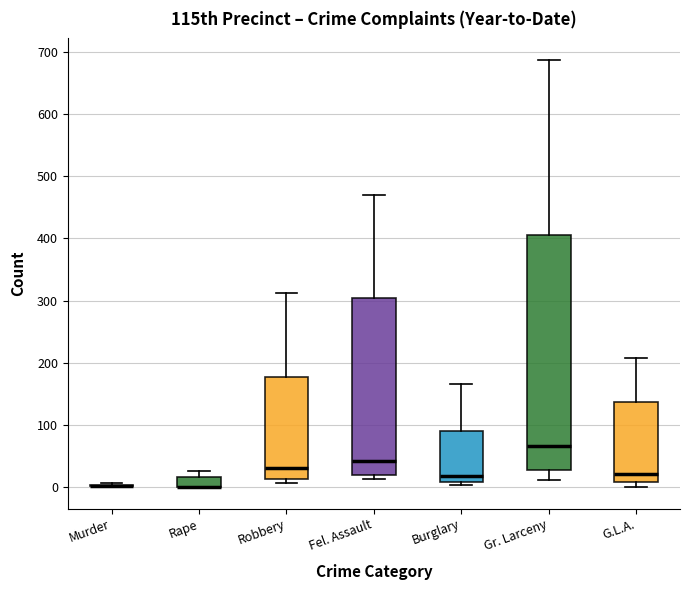

Where is the lower edge of the box for Rape on the y-axis? The values are not printed on the chart, so give them approximately, as read against the axis.

0